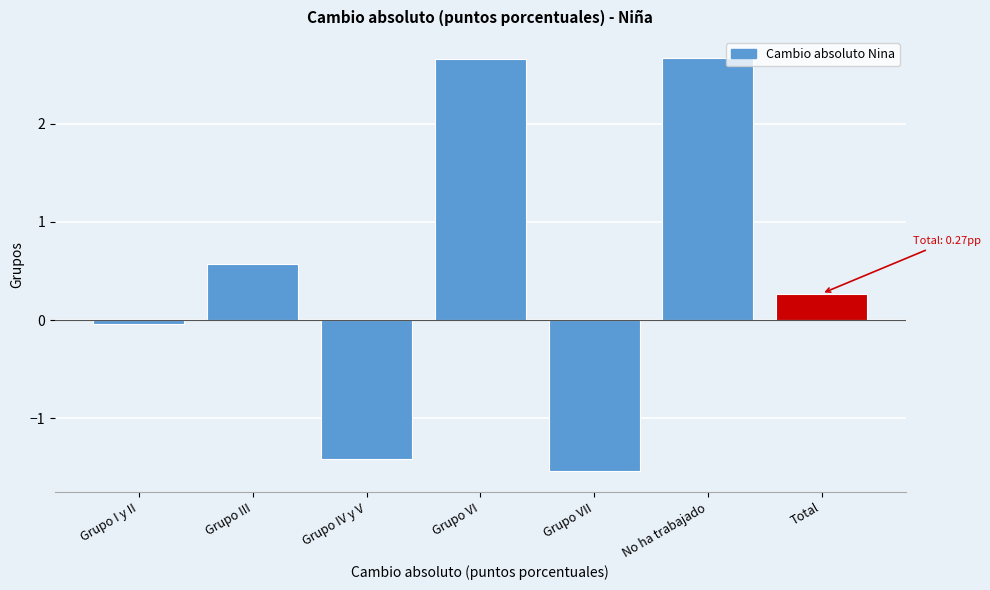

What is the value of the 3rd bar from the left?

-1.4